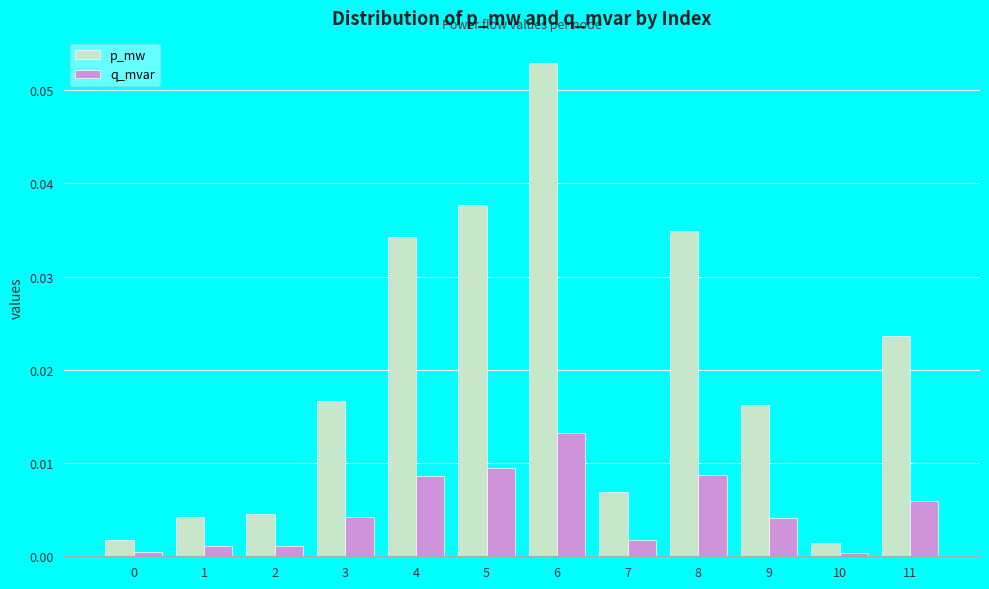

List the series in order of their overall mean, lowest first.

q_mvar, p_mw